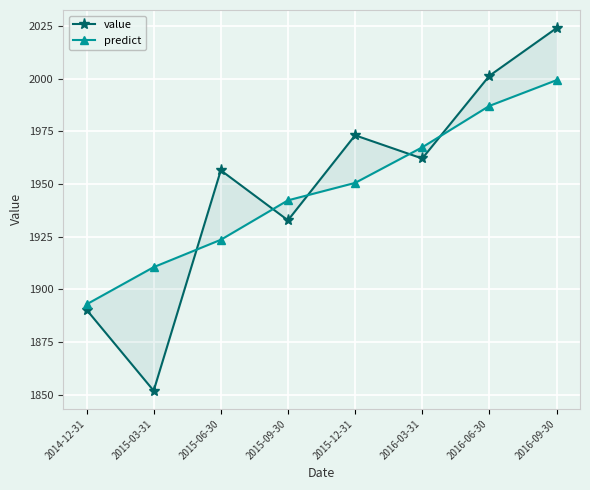

What is the difference between the second highest and second lowest values in the value series?

110.9